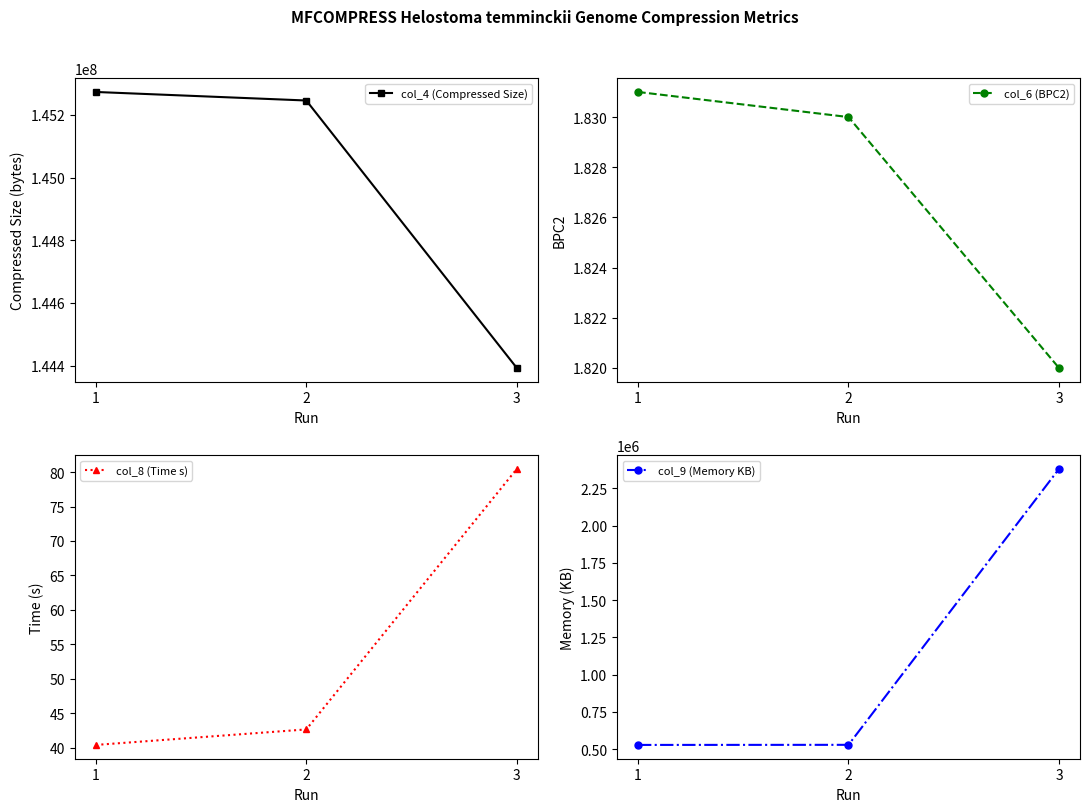

Reading left to right, list all the values displayed in this chart.

col_4 (Compressed Size): 1=145273265.0	2=145246004.0	3=144392622.0
col_6 (BPC2): 1=1.8	2=1.8	3=1.8
col_8 (Time s): 1=40.4	2=42.6	3=80.5
col_9 (Memory KB): 1=528764.0	2=529404.0	3=2380284.0